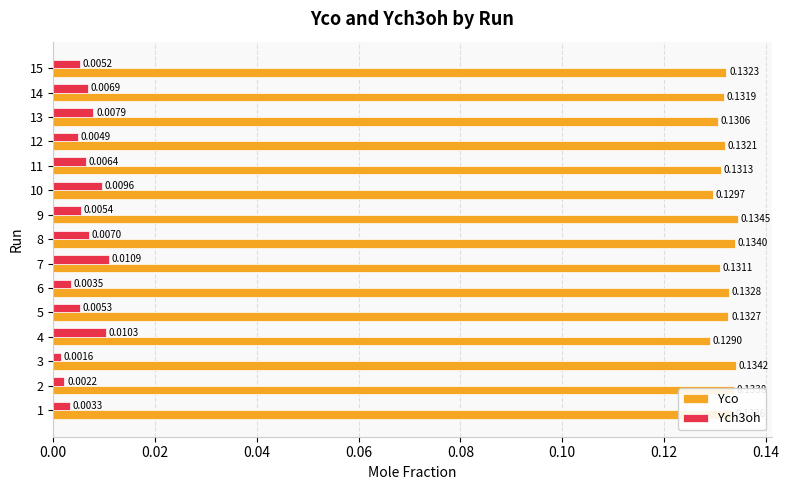

Rank the series at 5 from lowest to highest value.

Ych3oh, Yco